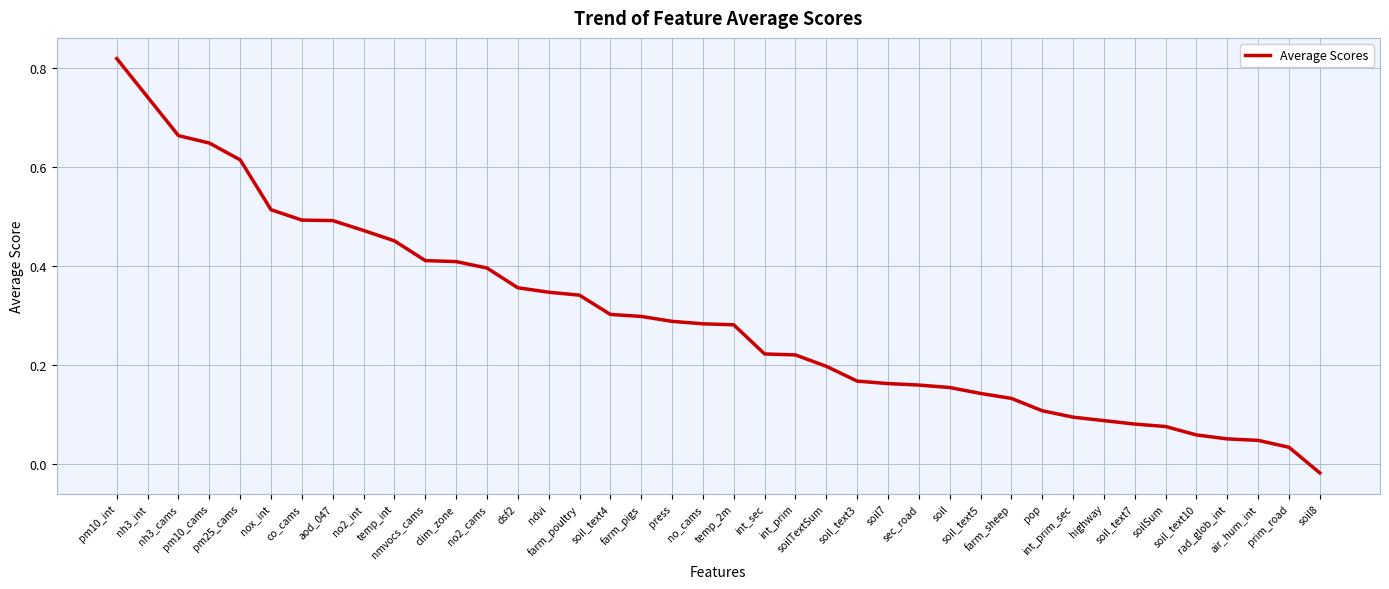

List the labels in order of value, smallest first.

soil8, prim_road, air_hum_int, rad_glob_int, soil_text10, soilSum, soil_text7, highway, int_prim_sec, pop, farm_sheep, soil_text5, soil, sec_road, soil7, soil_text3, soilTextSum, int_prim, int_sec, temp_2m, no_cams, press, farm_pigs, soil_text4, farm_poultry, ndvi, dsf2, no2_cams, clim_zone, nmvocs_cams, temp_int, no2_int, aod_047, co_cams, nox_int, pm25_cams, pm10_cams, nh3_cams, nh3_int, pm10_int